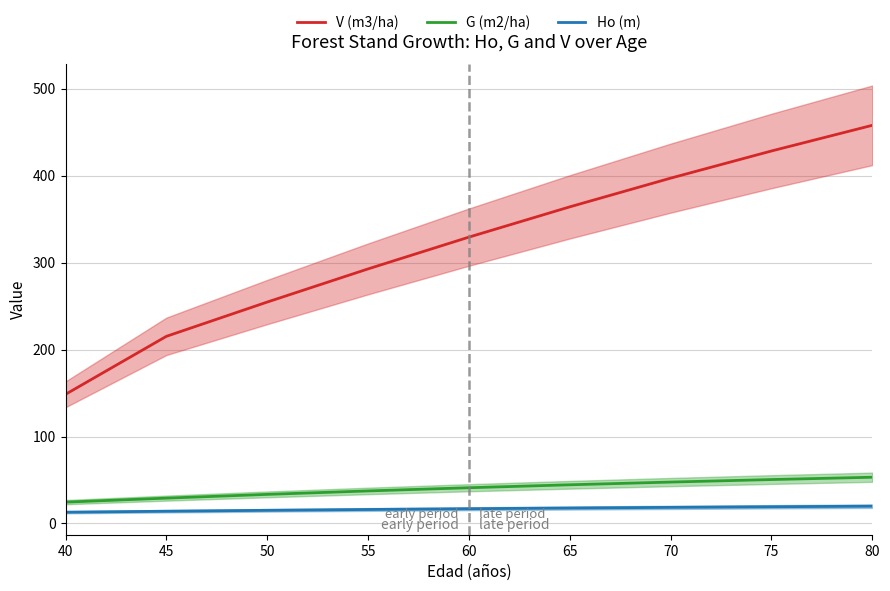

What is the total value across all series at 50?

303.3